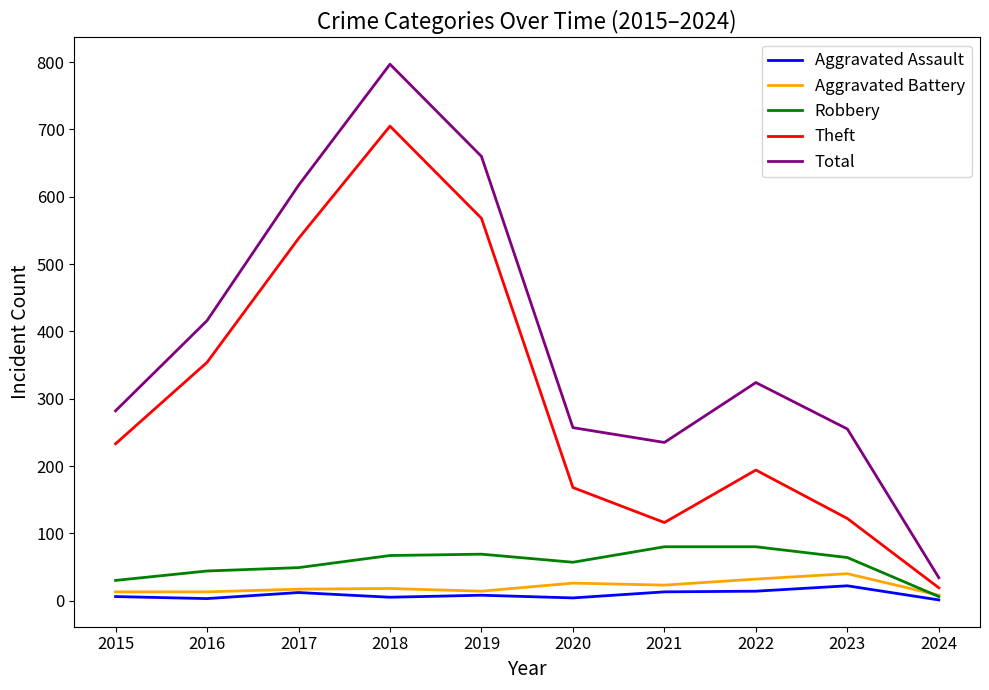

Does the chart have visible grid lines?

No